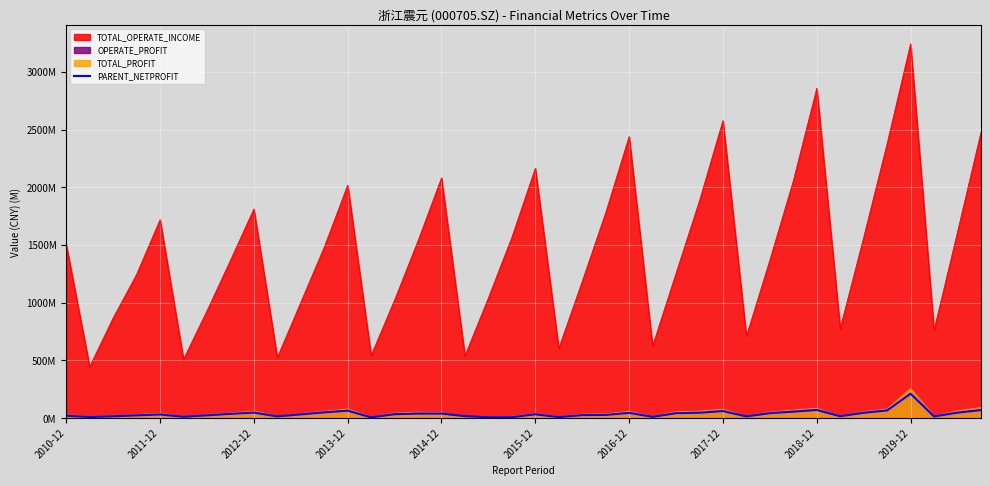

What are all the series names shown in the legend?

TOTAL_OPERATE_INCOME, OPERATE_PROFIT, TOTAL_PROFIT, PARENT_NETPROFIT